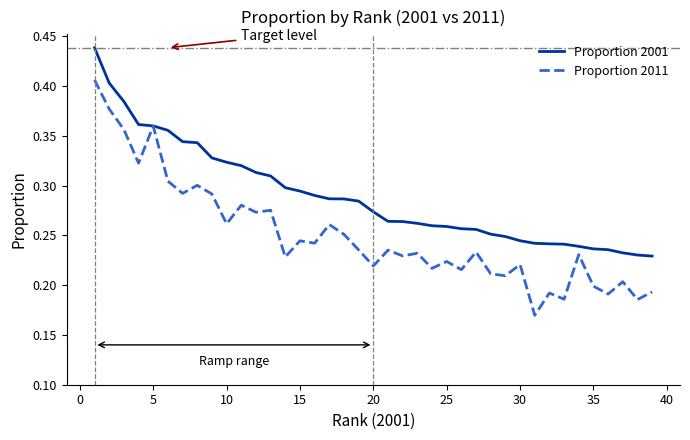

Rank the series by their maximum value, from lowest to highest.

Proportion 2011, Proportion 2001